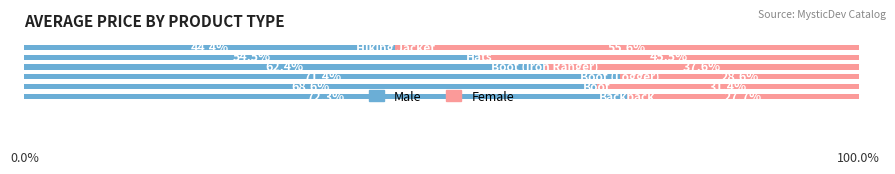

What are all the series names shown in the legend?

Male, Female